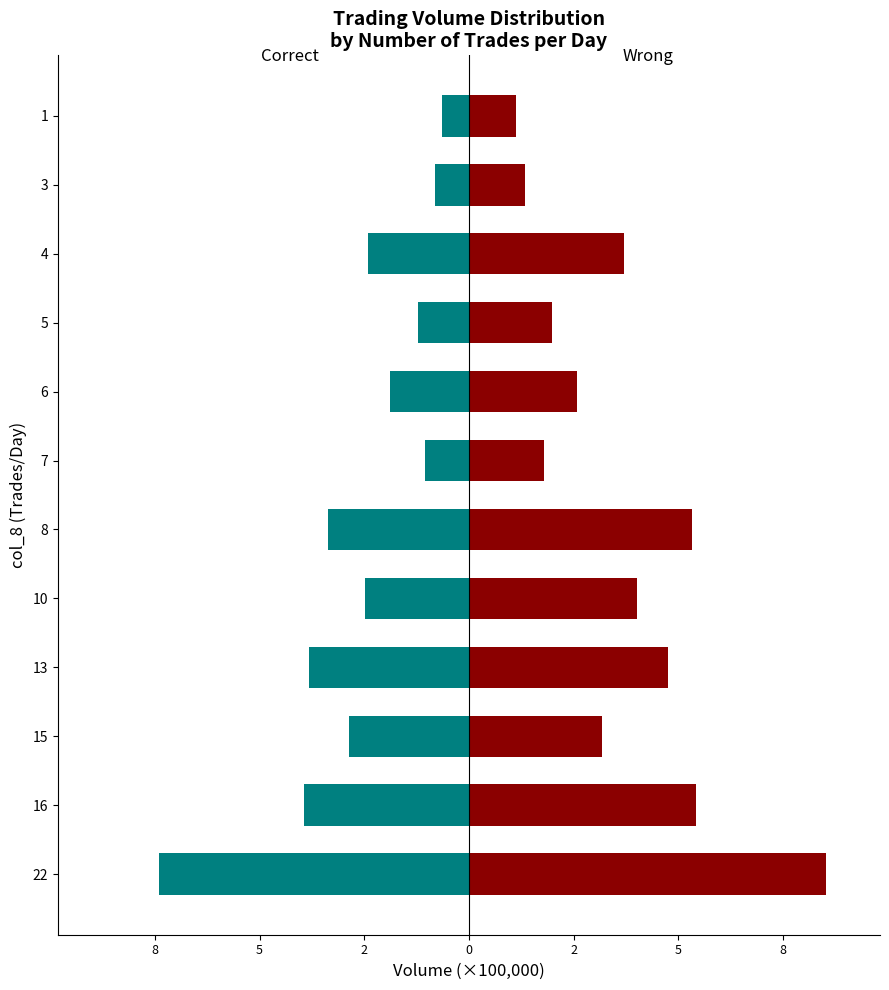

Between 8 and 3, which series saw the biggest shift?

Wrong